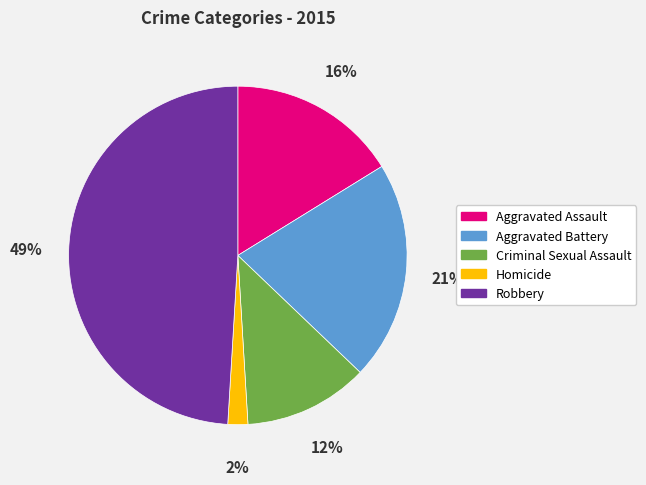

Is there a majority slice in this chart?

No